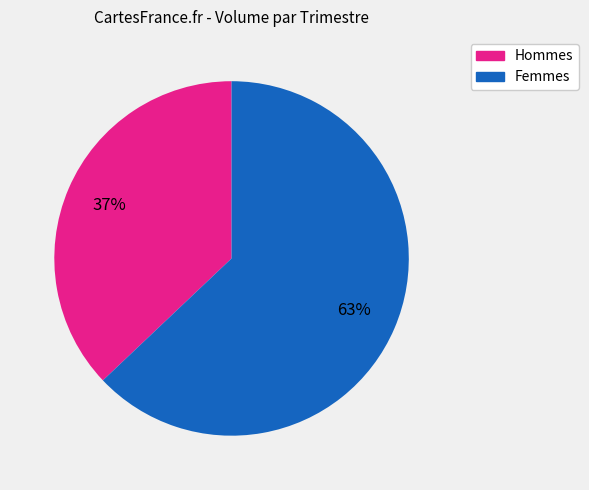

Rank the categories by value from highest to lowest.

Femmes, Hommes